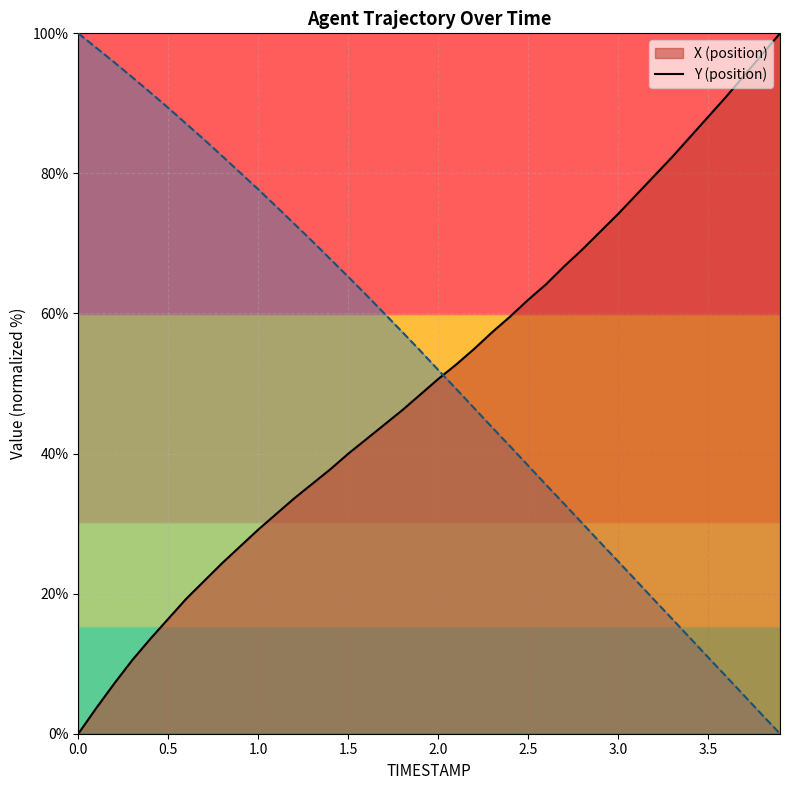

Reading left to right, list all the values displayed in this chart.

X: 0.0=0.0	0.1=3.7	0.2=7.2	0.3=10.5	0.4=13.5	0.5=16.4	0.6=19.3	0.7=21.8	0.8=24.4	0.9=26.8	1.0=29.1	1.1=31.4	1.2=33.6	1.3=35.7	1.4=37.7	1.5=40.0	1.6=42.0	1.7=44.1	1.8=46.2	1.9=48.4	2.0=50.6	2.1=52.7	2.2=54.9	2.3=57.3	2.4=59.6	2.5=61.9	2.6=64.2	2.7=66.7	2.8=69.1	2.9=71.7	3.0=74.2	3.1=76.9	3.2=79.6	3.3=82.3	3.4=85.2	3.5=88.1	3.6=90.9	3.7=93.9	3.8=97.0	3.9=100.0
Y: 0.0=100.0	0.1=97.9	0.2=95.9	0.3=93.7	0.4=91.6	0.5=89.4	0.6=87.1	0.7=84.8	0.8=82.5	0.9=80.1	1.0=77.7	1.1=75.3	1.2=72.8	1.3=70.3	1.4=67.8	1.5=65.2	1.6=62.7	1.7=60.0	1.8=57.4	1.9=54.7	2.0=51.9	2.1=49.2	2.2=46.5	2.3=43.7	2.4=41.0	2.5=38.3	2.6=35.5	2.7=32.8	2.8=30.1	2.9=27.3	3.0=24.6	3.1=21.9	3.2=19.1	3.3=16.4	3.4=13.7	3.5=10.9	3.6=8.2	3.7=5.5	3.8=2.7	3.9=0.0